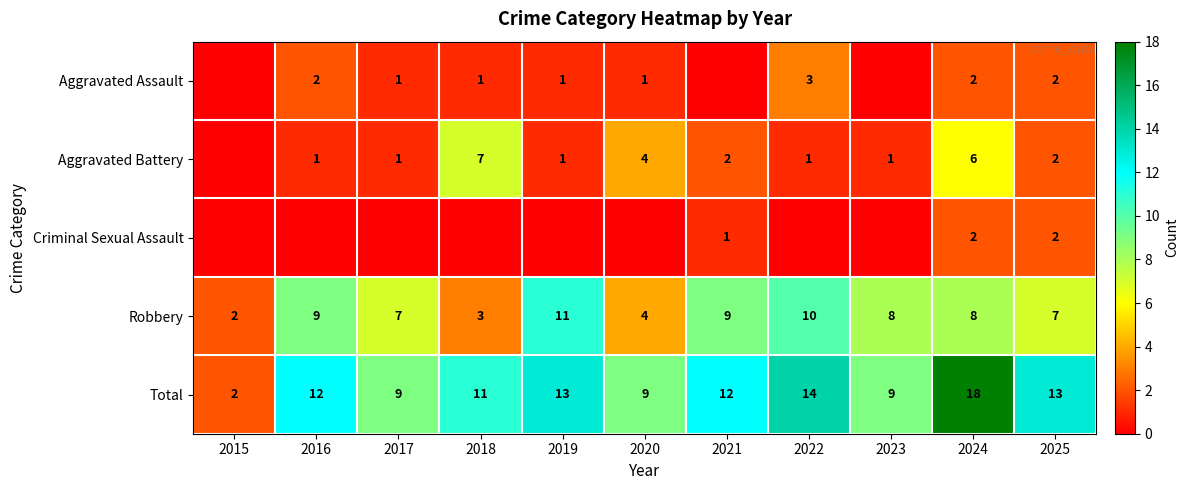

At which label does Robbery first exceed 8?

2016